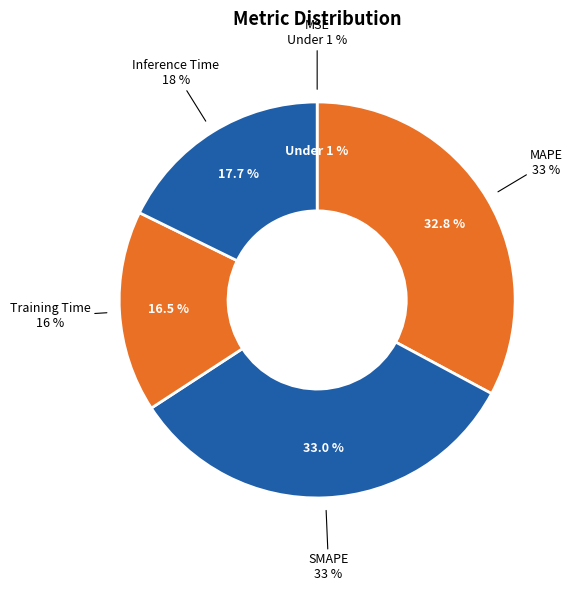

To the nearest percent, what percentage of the pie is SMAPE?

33%